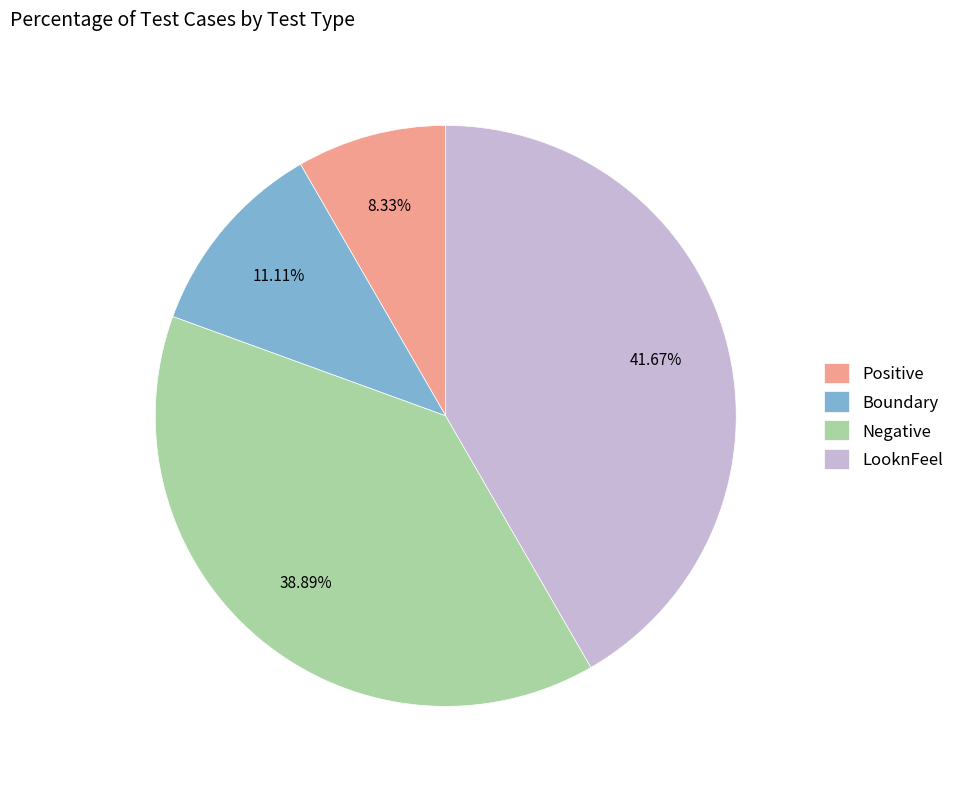

How many segments does this pie chart have?

4